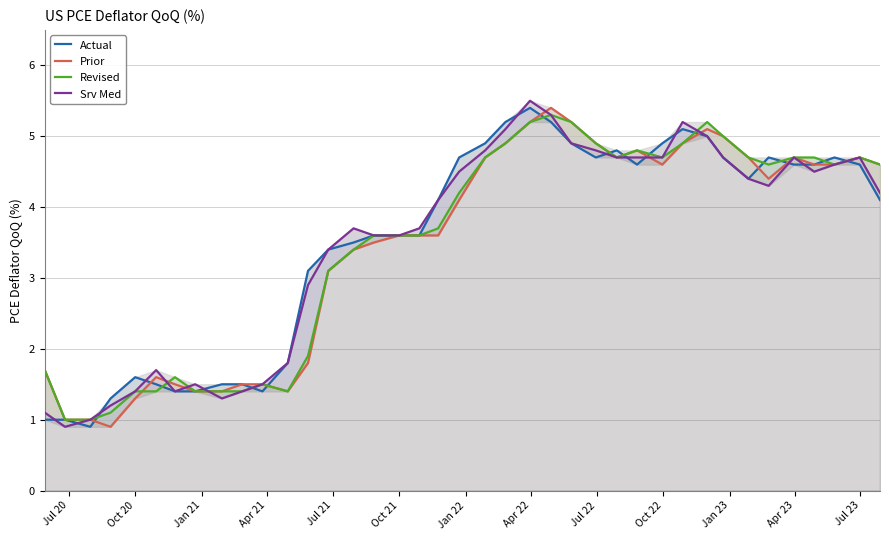

Rank the series by their average value, from lowest to highest.

Prior, Revised, Srv Med, Actual